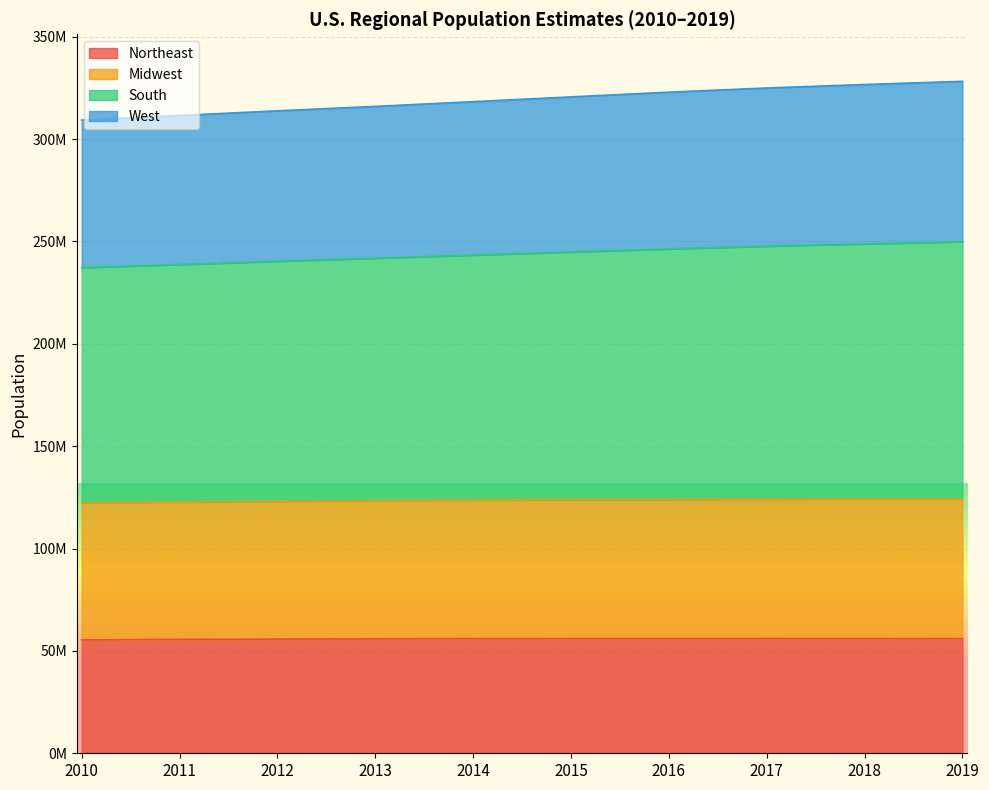

What is the difference between the maximum and minimum values in the Northeast series?

679106